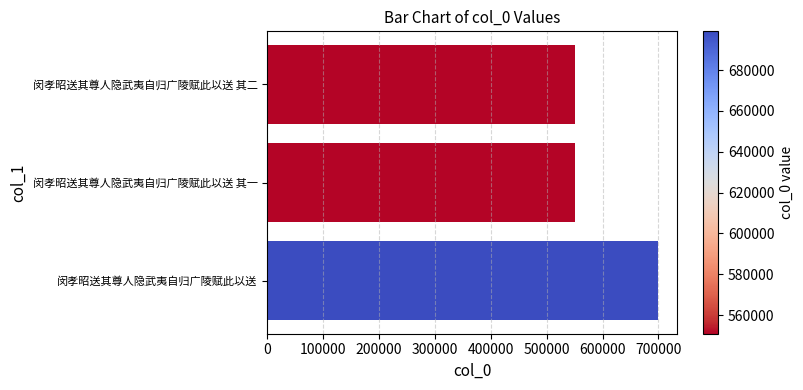

Which label corresponds to the largest value in the chart?

闵孝昭送其尊人隐武夷自归广陵赋此以送